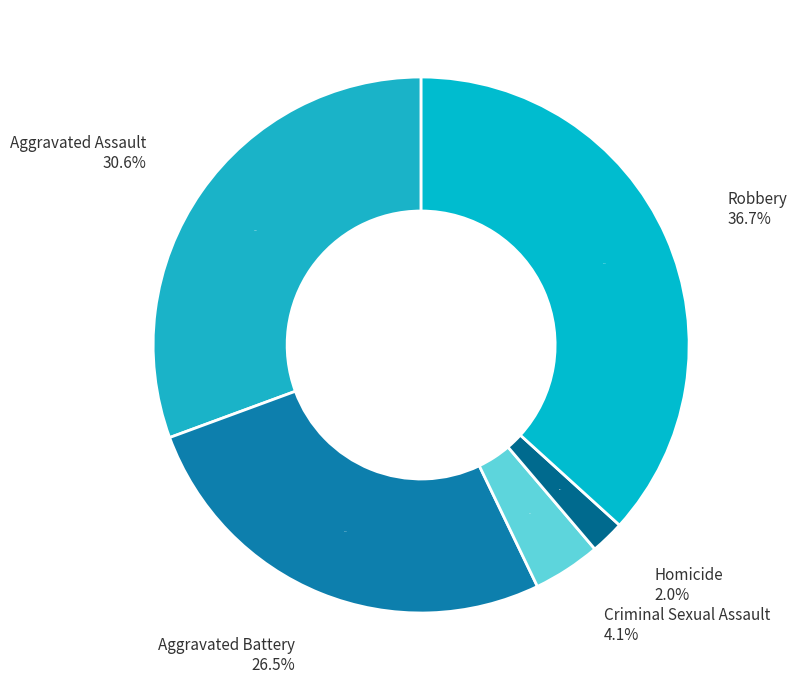

To the nearest percent, what portion does Homicide represent?

2%